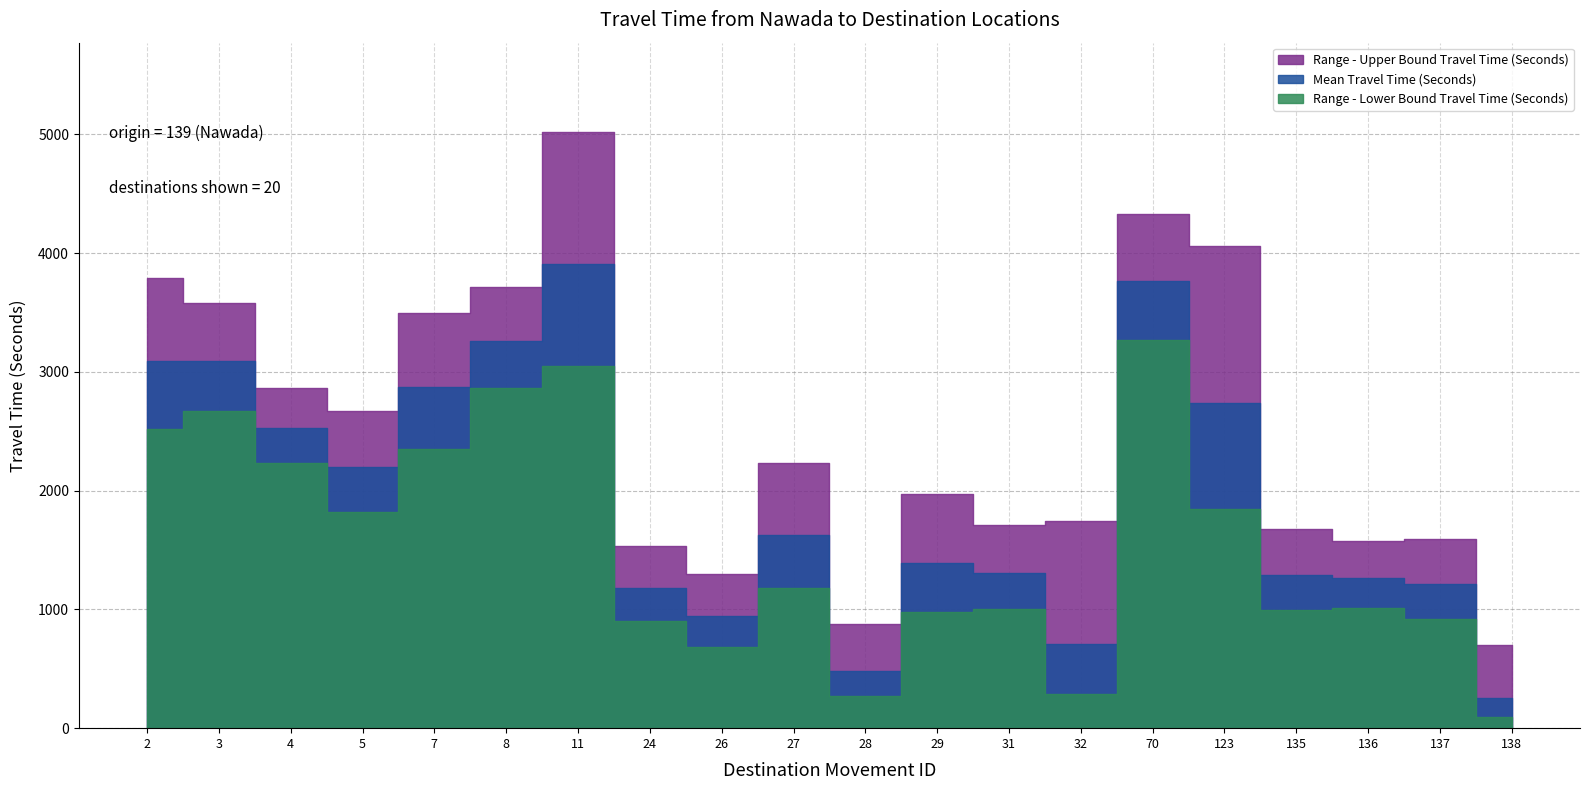

What is the sum of the Mean Travel Time (Seconds) values at 138 and 5?

2459